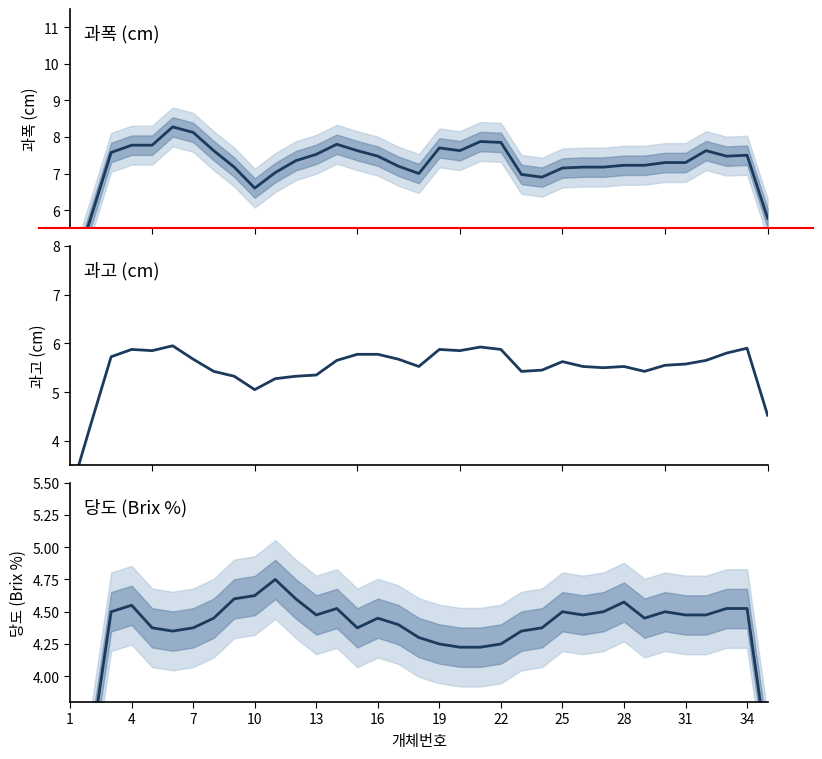

What are all the series names shown in the legend?

과폭(cm), 과고(cm), 당도(Brix%)